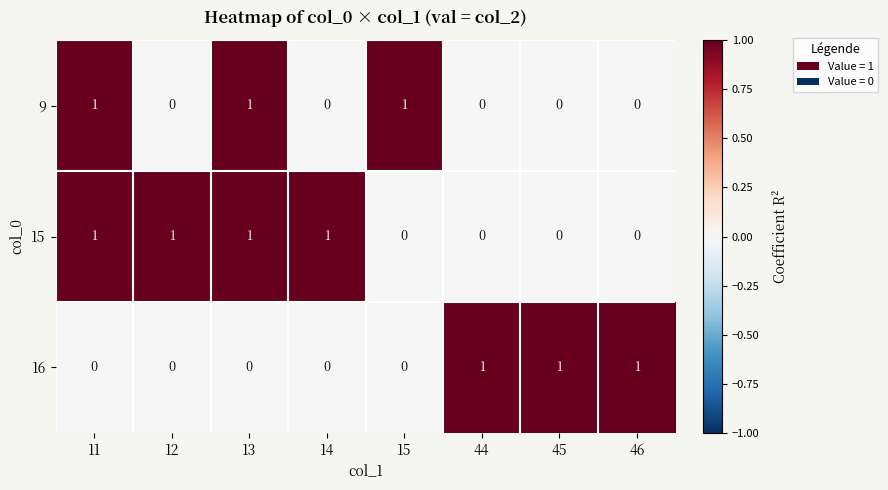

Which series has the largest total across all categories?

15